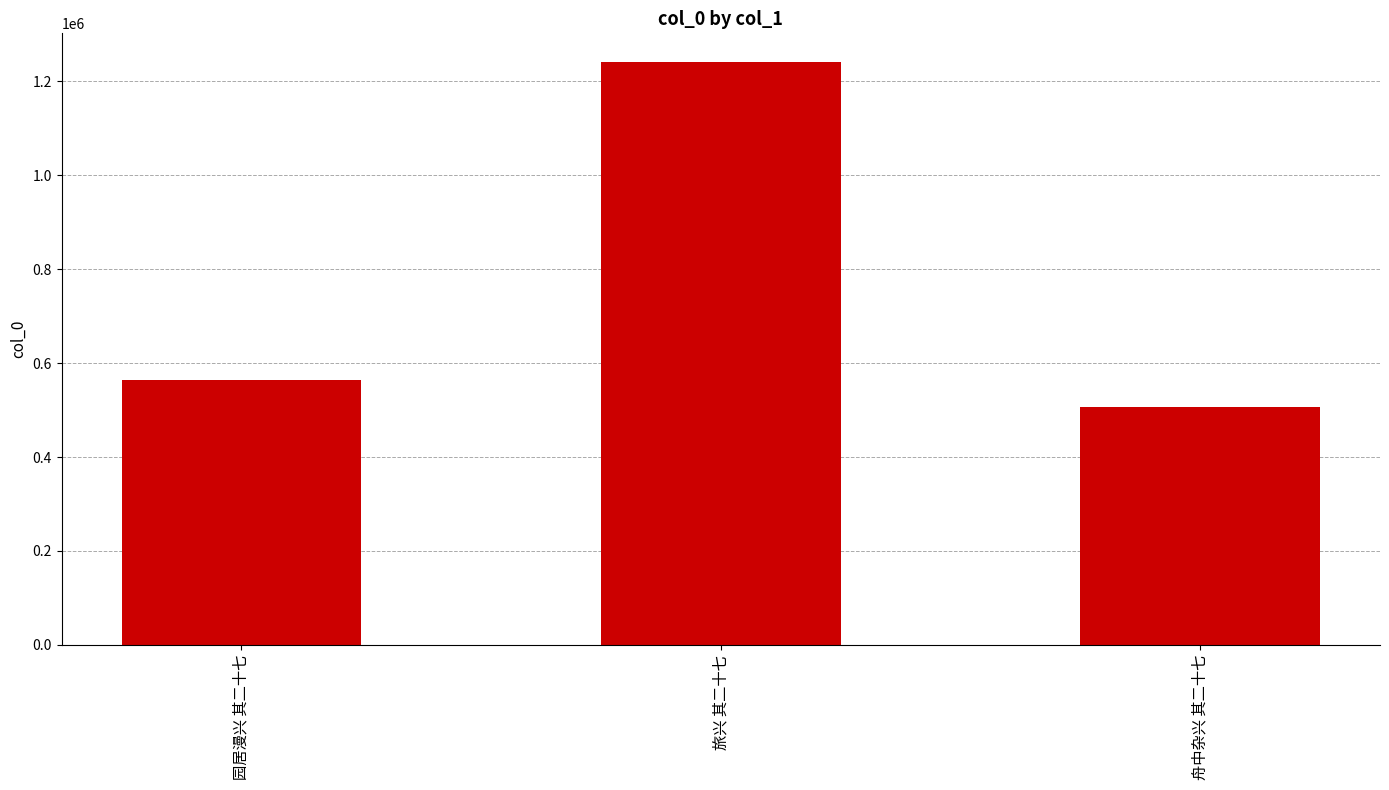

What is the sum of the values at 舟中杂兴 其二十七 and 园居漫兴 其二十七?

1071137